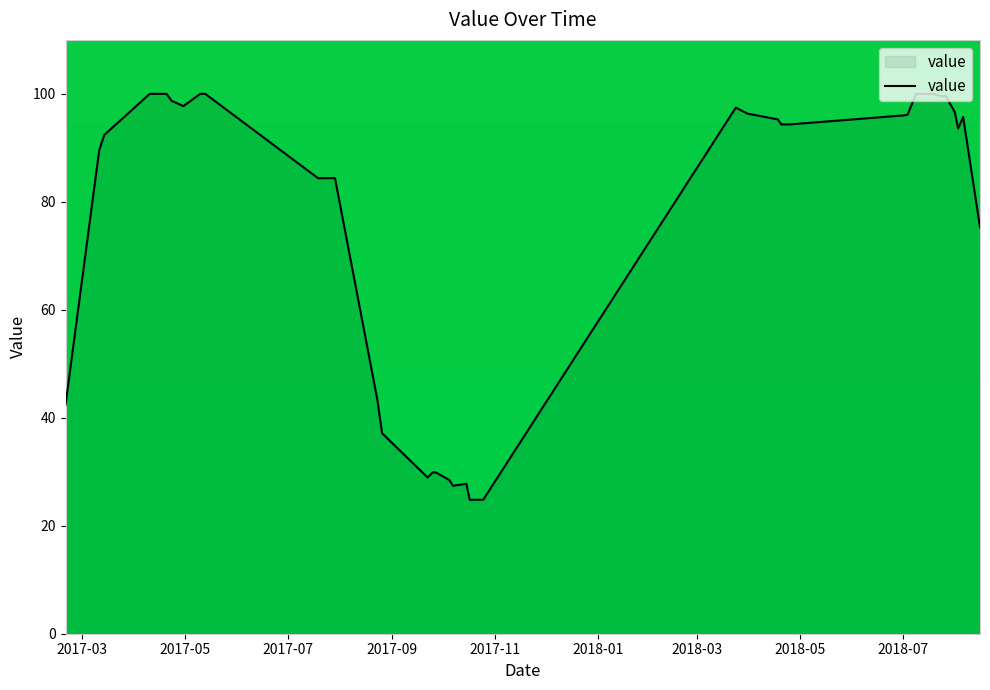

What is the smallest value displayed?

24.8